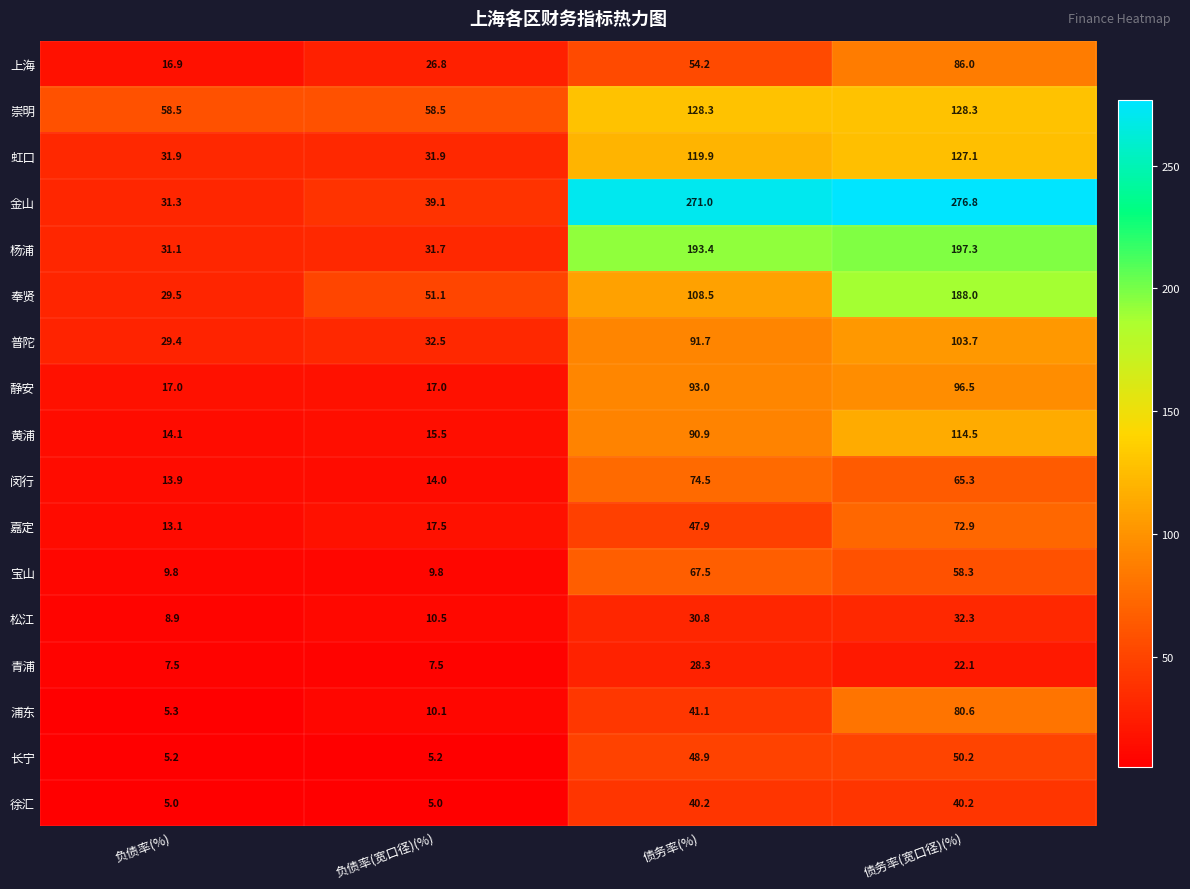

Where is 浦东 nearest to the value 42?

债务率(%)